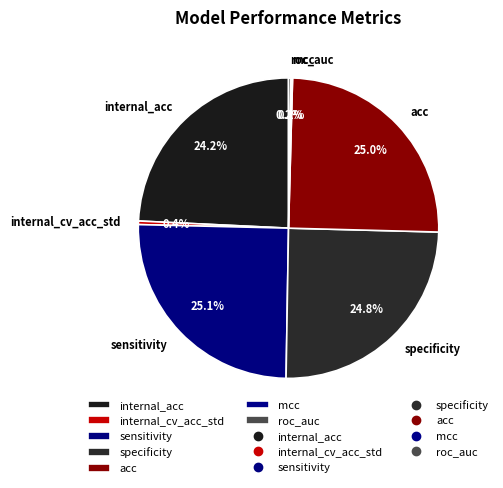

Between internal_acc and acc, which is larger?

acc